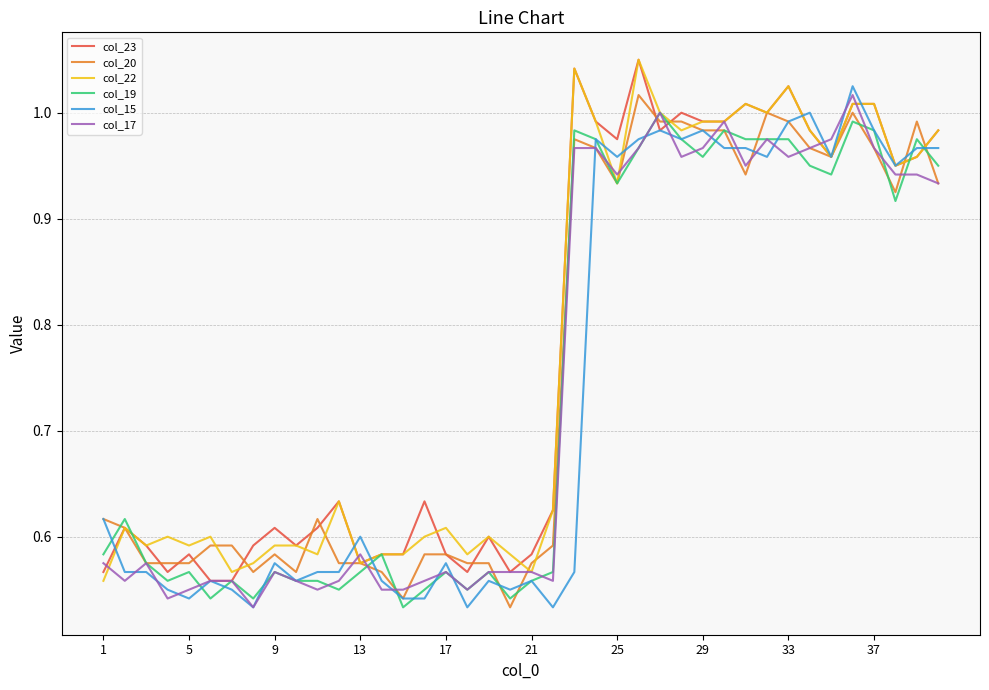

What is the maximum value for col_20?

1.0